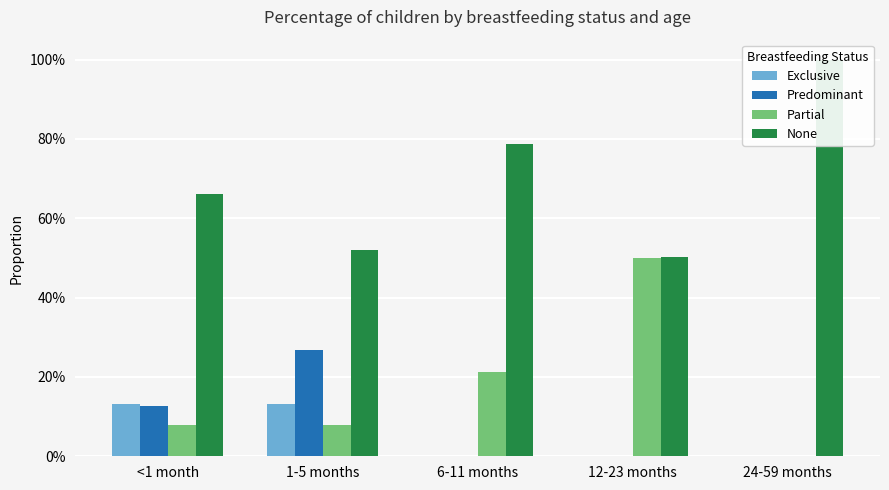

Reading left to right, list all the values displayed in this chart.

Exclusive: 0.1	0.1	0.0	0.0	0.0
Predominant: 0.1	0.3	0.0	0.0	0.0
Partial: 0.1	0.1	0.2	0.5	0.0
None: 0.7	0.5	0.8	0.5	1.0